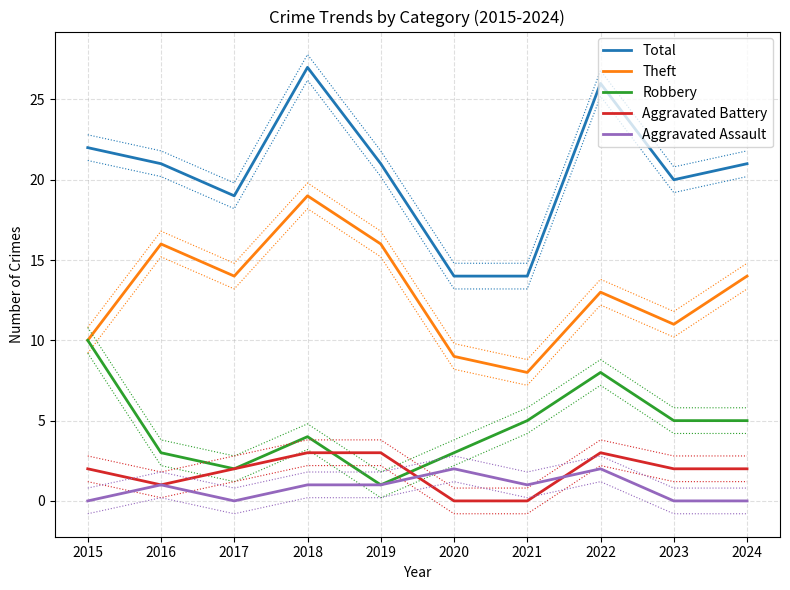

Does the chart display data point markers on the line(s)?

No